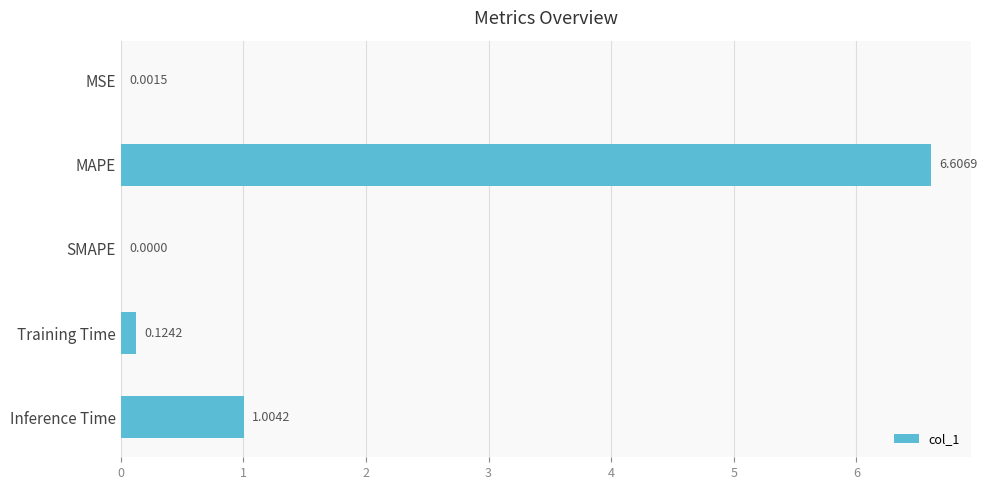

Between MSE and SMAPE, which is larger?

MSE